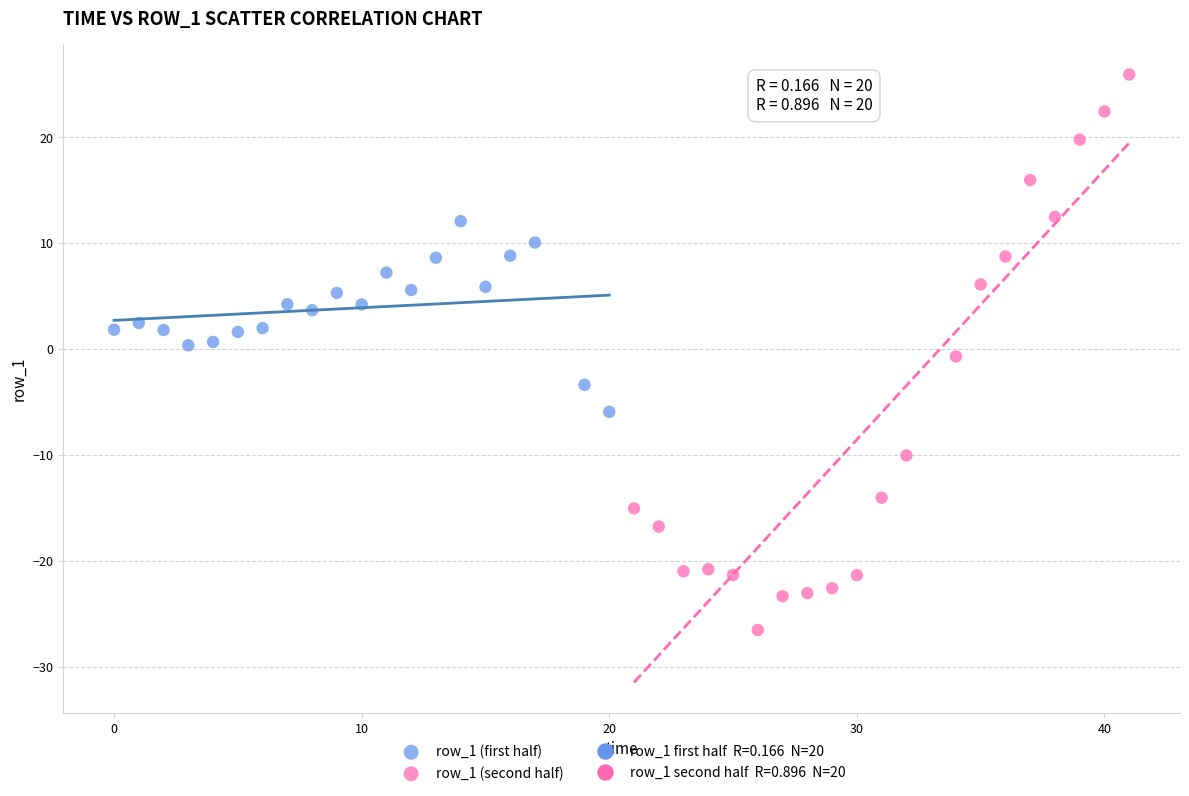

Which series contains the lowest Y value?

row_1 (second half)